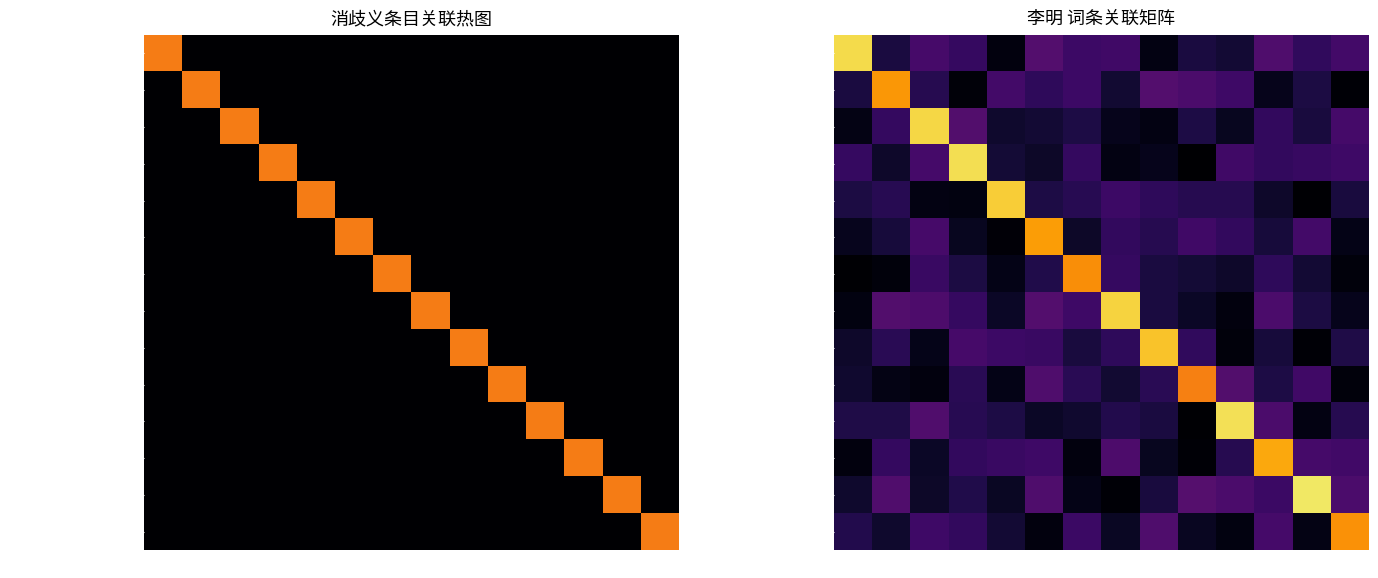

Rank the series by their maximum value, from highest to lowest.

李明 (1984年出生), 中国国家足球队, 李明 (飞机设计师), 李明 (唐朝), 中国人民解放军中部战区陆军, 解放军军事交通学院, 李明 (学者), 李明 (传教士), 李明 (1975年出生), 李明 (1958年), 李作鹏, 李学儒, 解放军镇江船艇学院, 李明 (1971年出生)